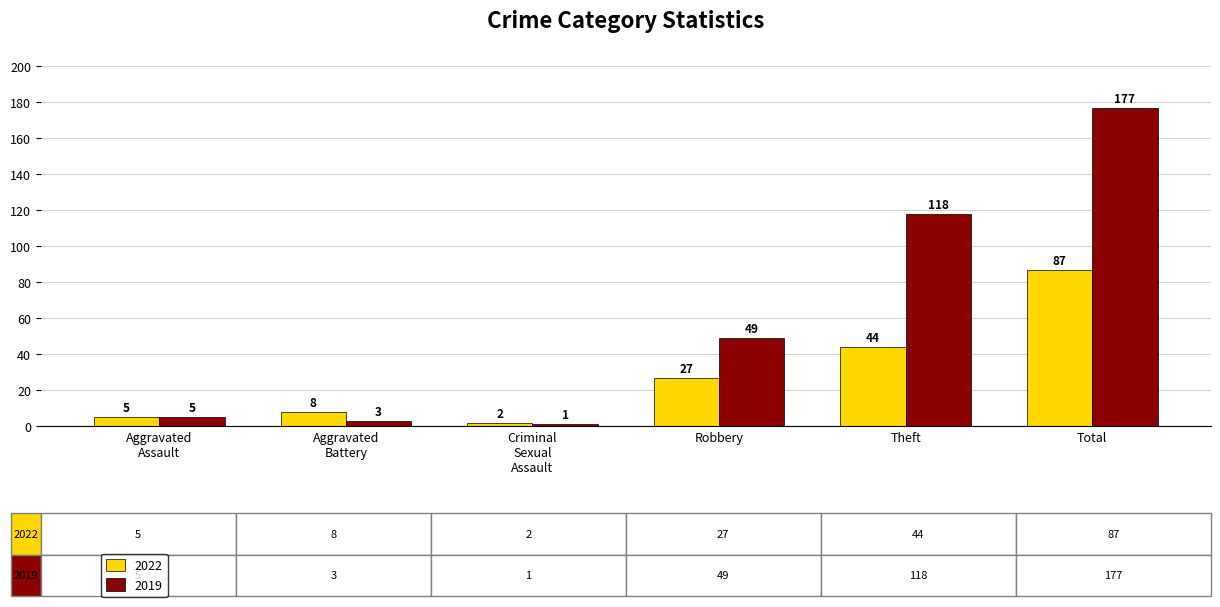

List the series in order of their overall mean, highest first.

2019, 2022